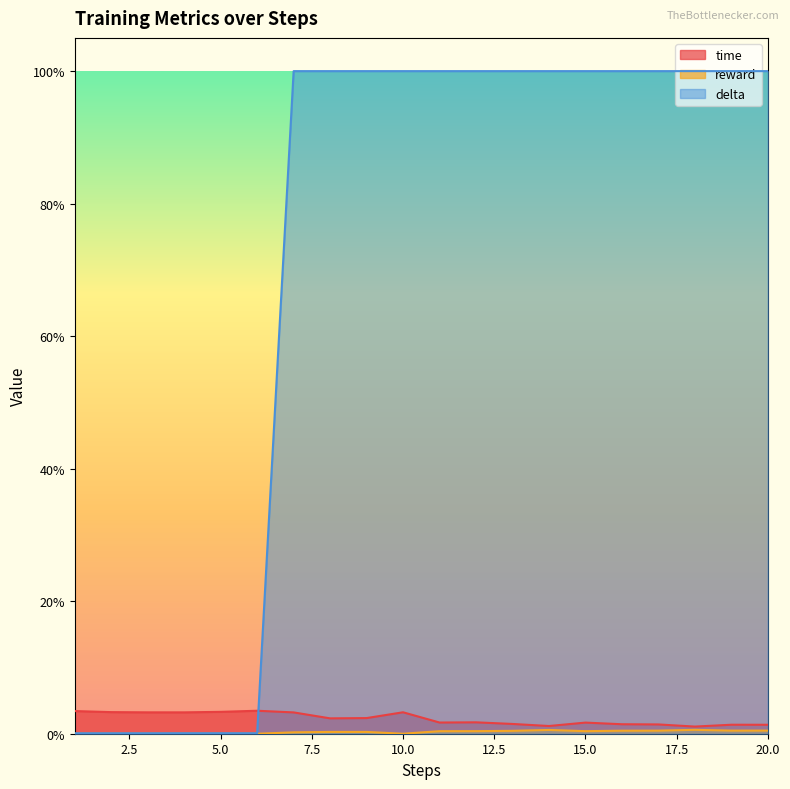

What are all the series names shown in the legend?

time, reward, delta